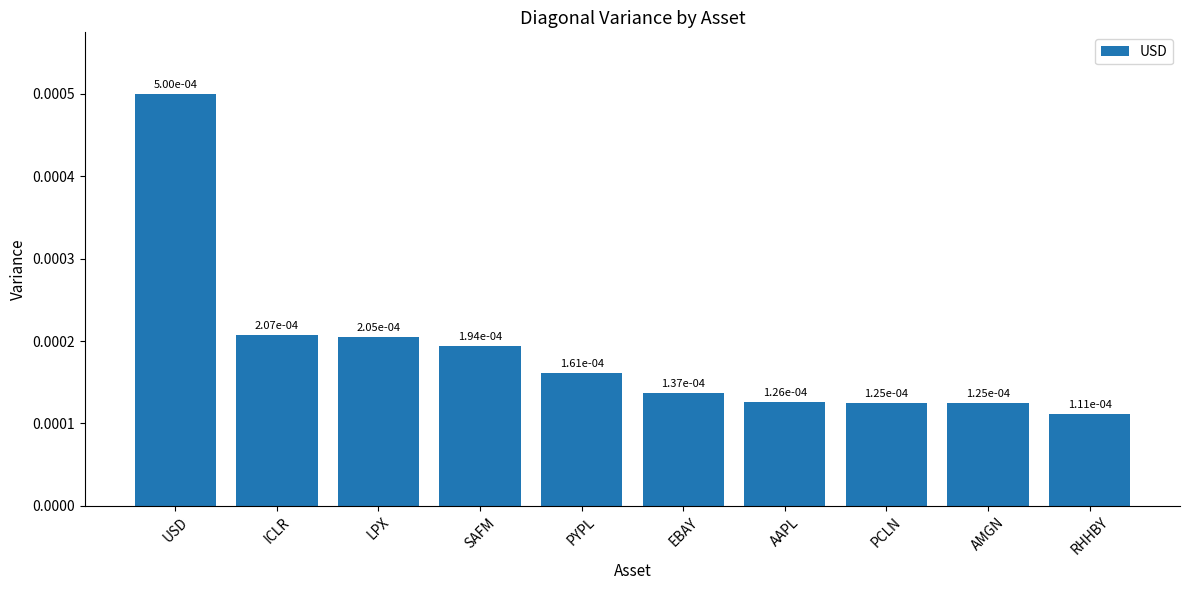

What is the label of the 4th bar from the left?

SAFM